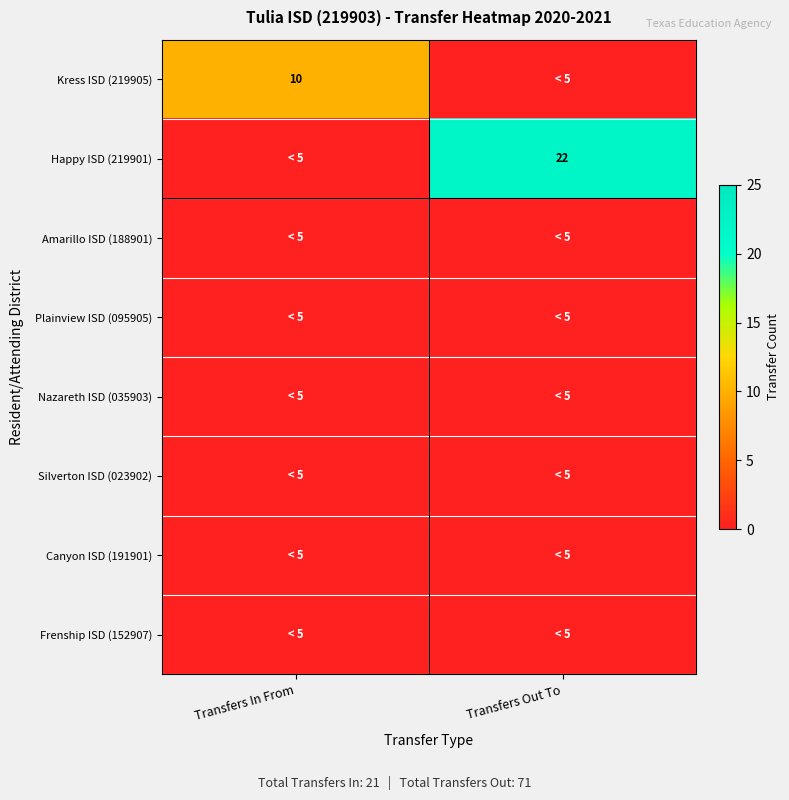

True or false: Kress ISD (219905) has a value of 10 at Transfers In From.

True